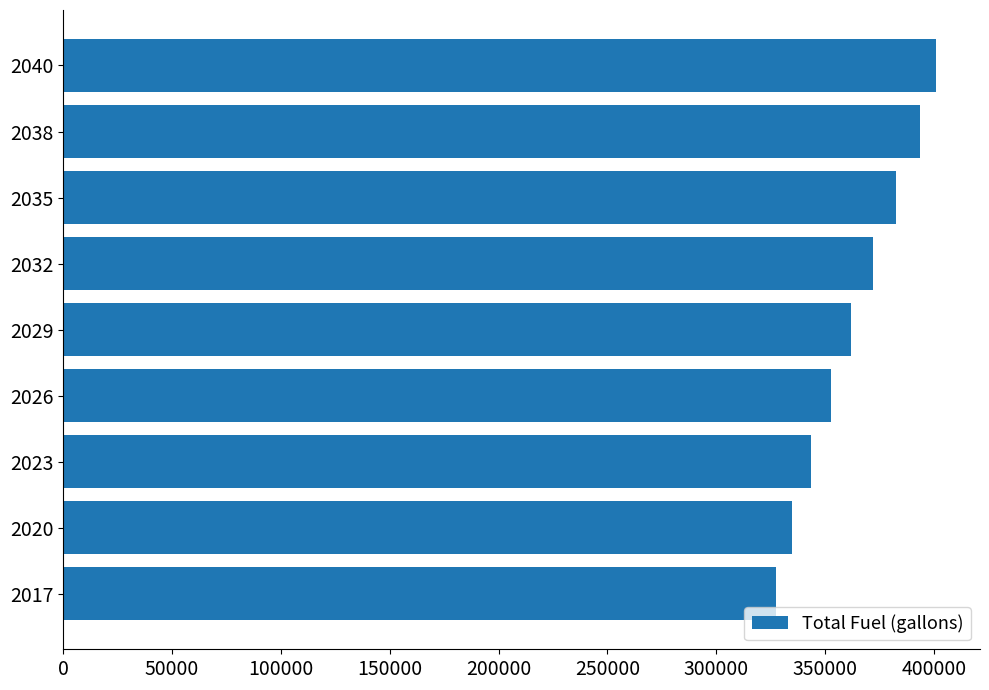

What is the ratio of the value at 2023 to the value at 2026?

1.0